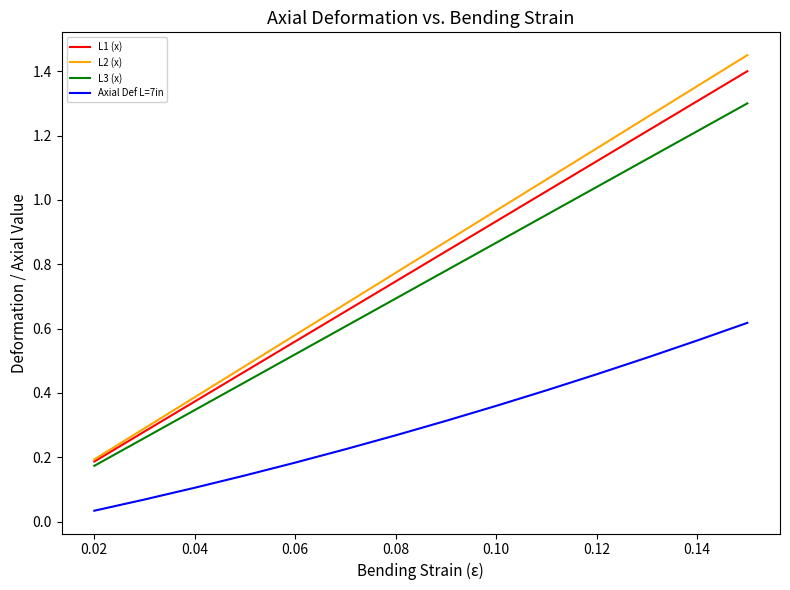

True or false: L2 (x) and Axial Def L=7in cross at least once.

False